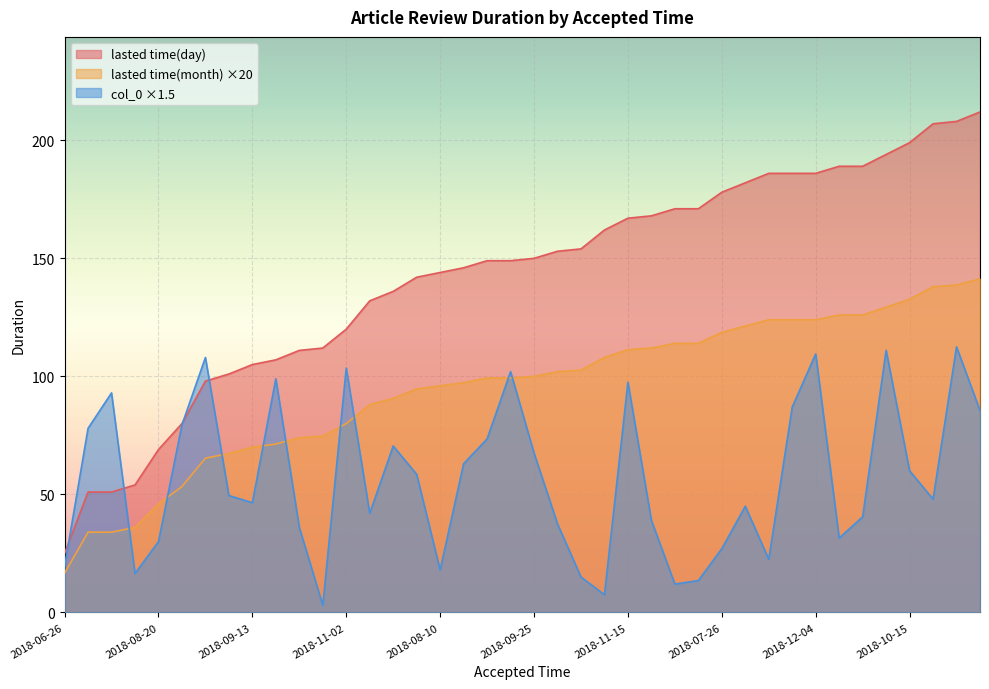

How many lines are shown in the chart?

3